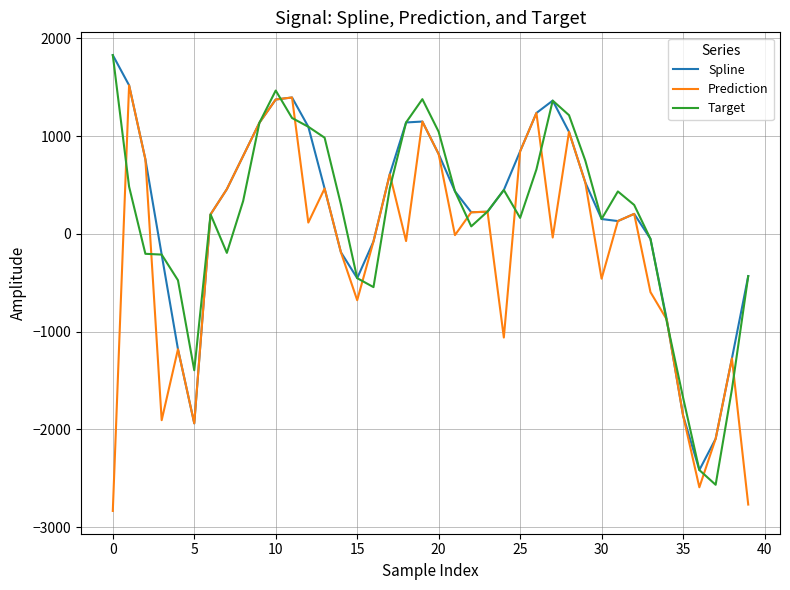

How many negative values does the Spline series have?

13